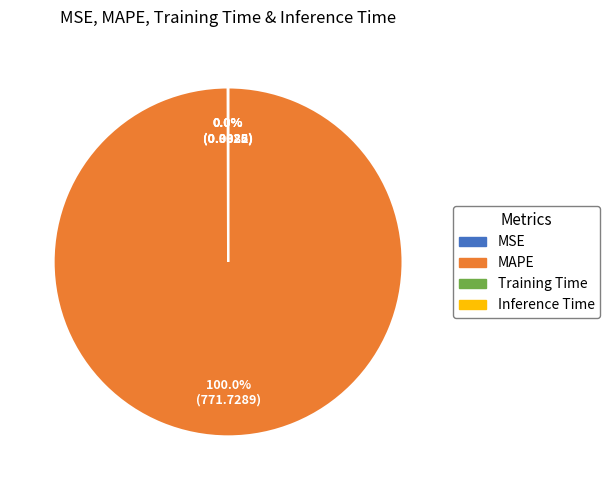

Is there a majority slice in this chart?

Yes